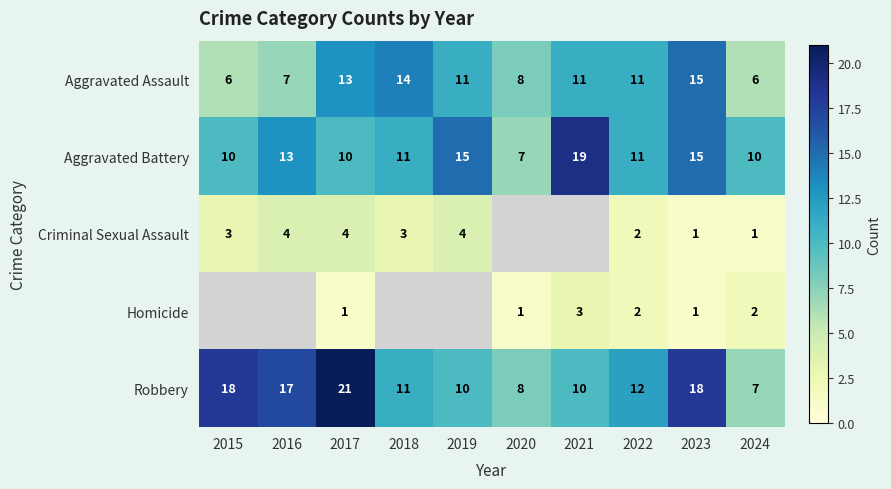

How many series are shown in this chart?

5